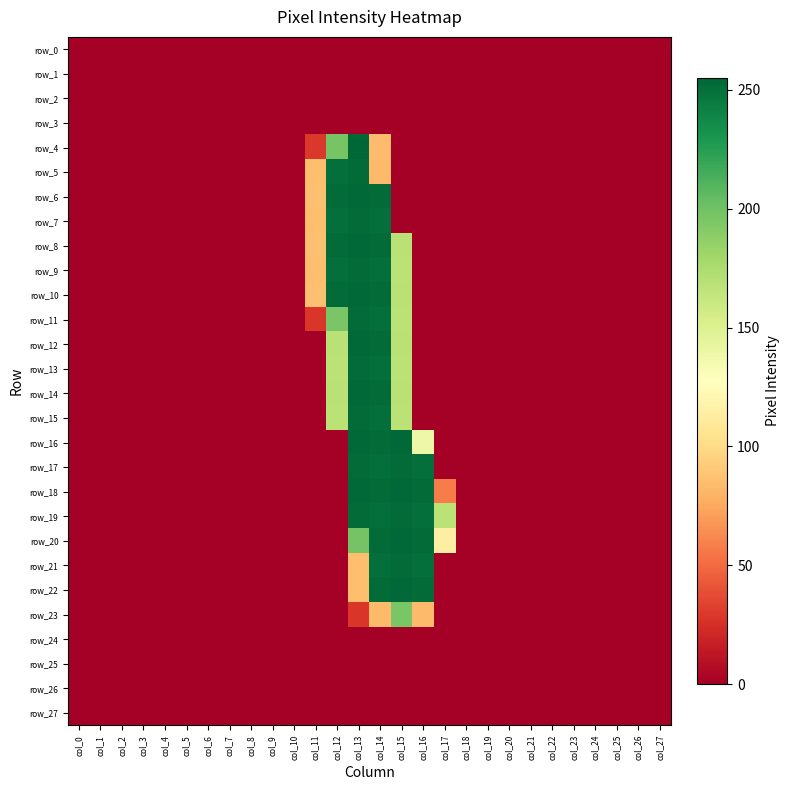

Which label corresponds to the largest value in the chart?

col_13